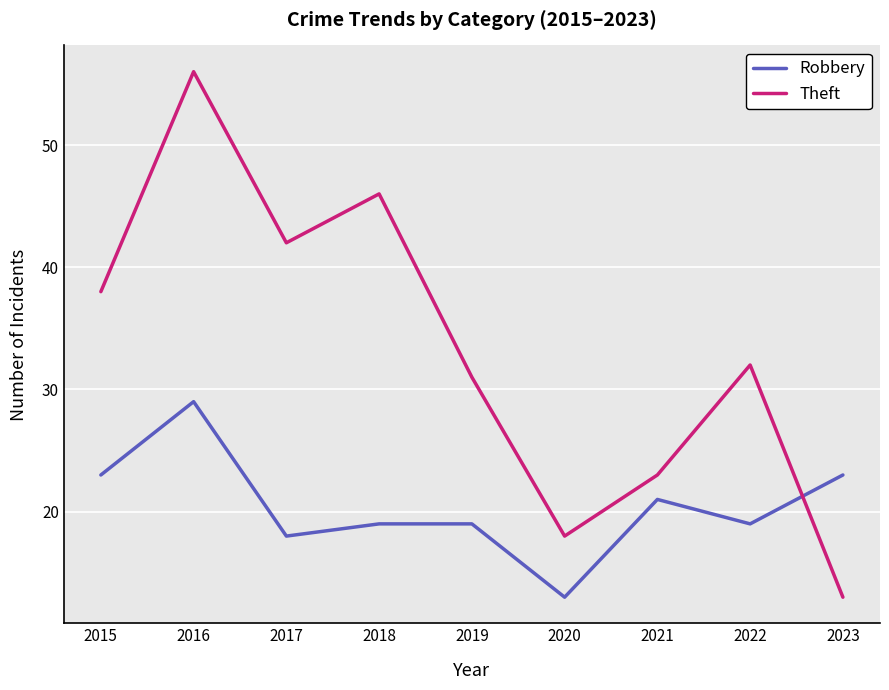

What is the difference between the highest and lowest values at 2023?

10